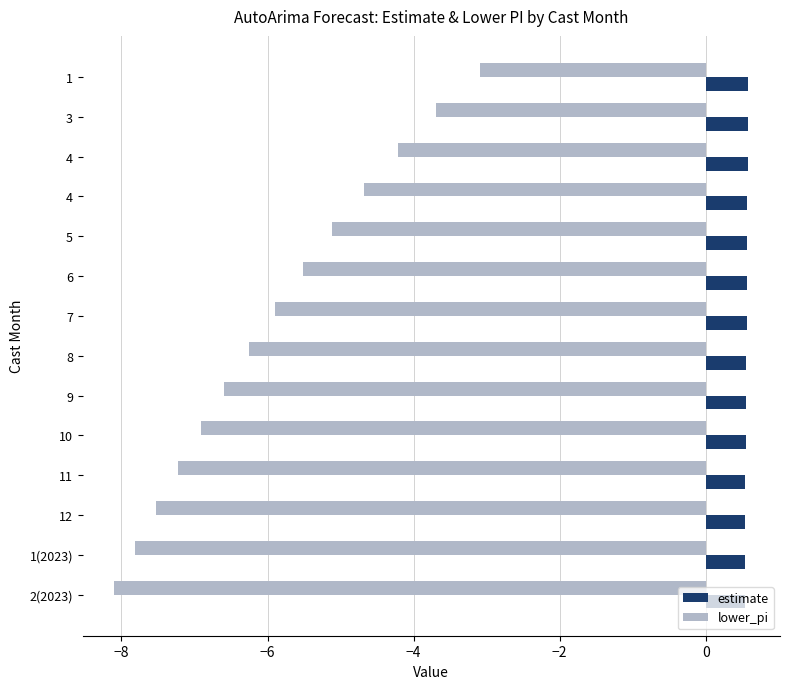

What are all the series names shown in the legend?

estimate, lower_pi